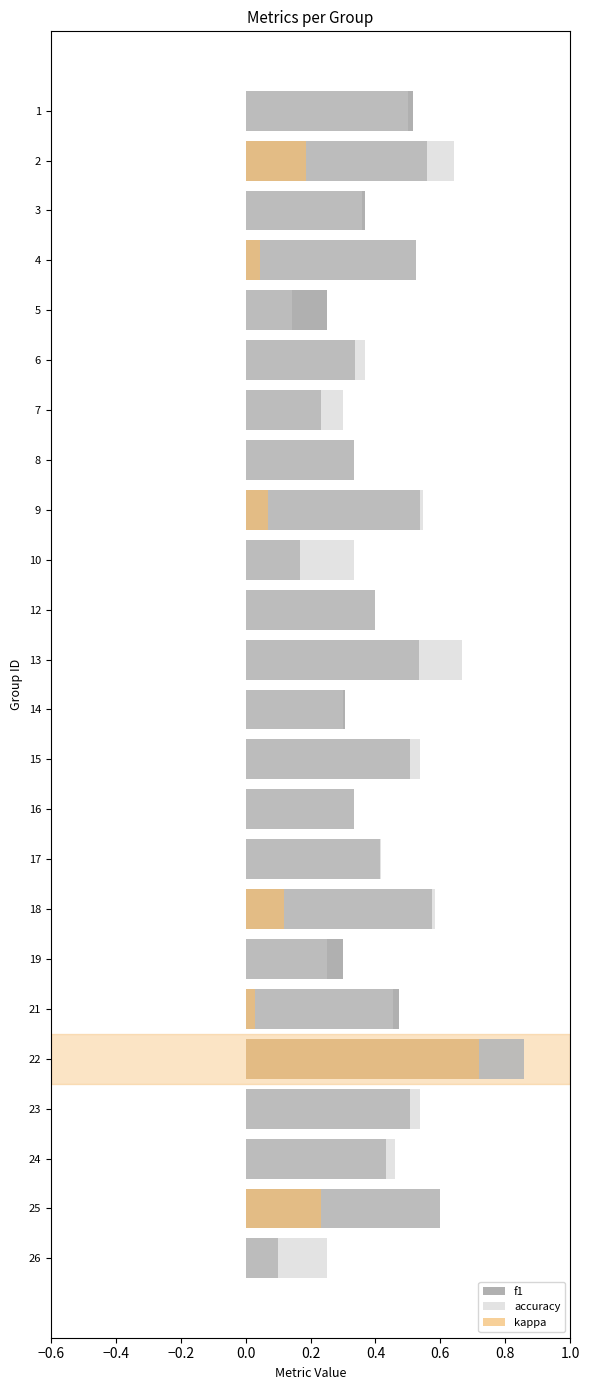

List the series in order of their peak value, lowest first.

kappa, f1, accuracy